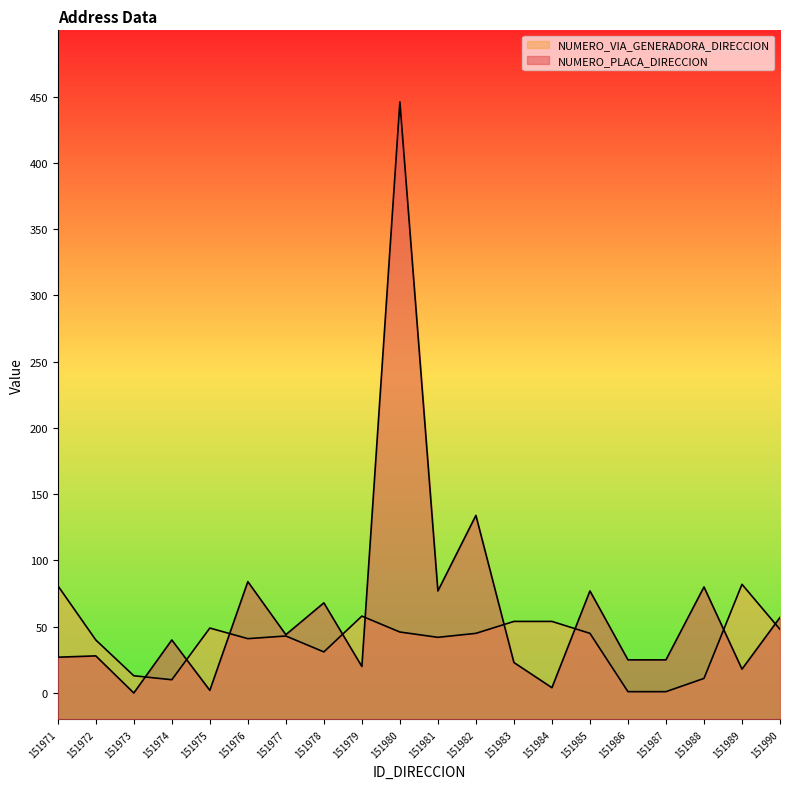

At which label does NUMERO_PLACA_DIRECCION first exceed 40?

151976